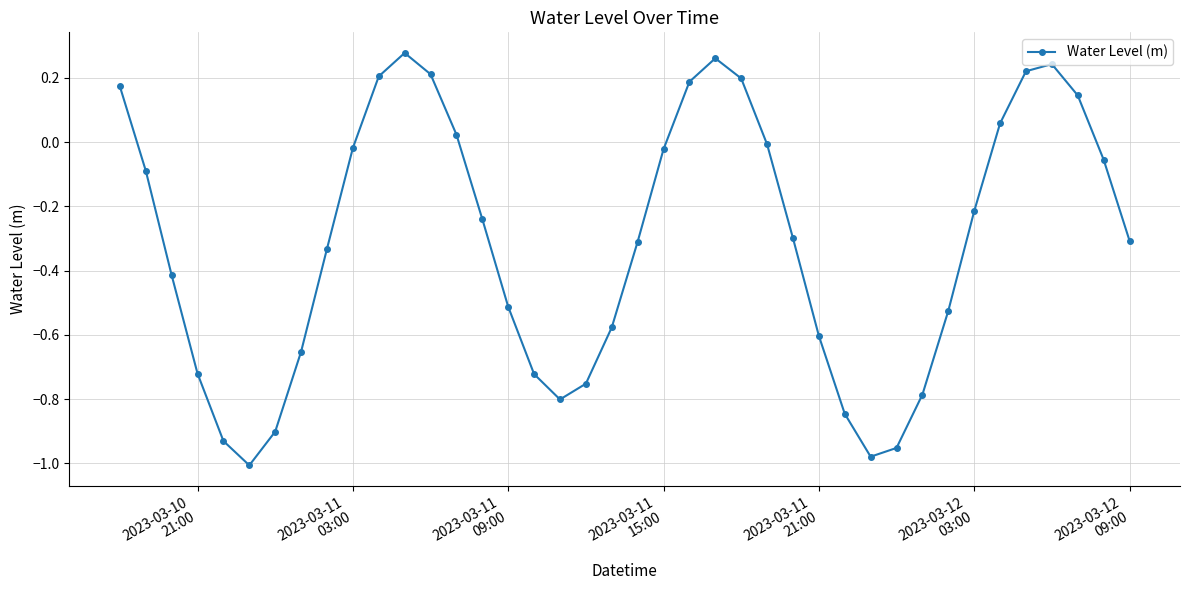

How many points are lower than both their immediate neighbors (excluding endpoints)?

3